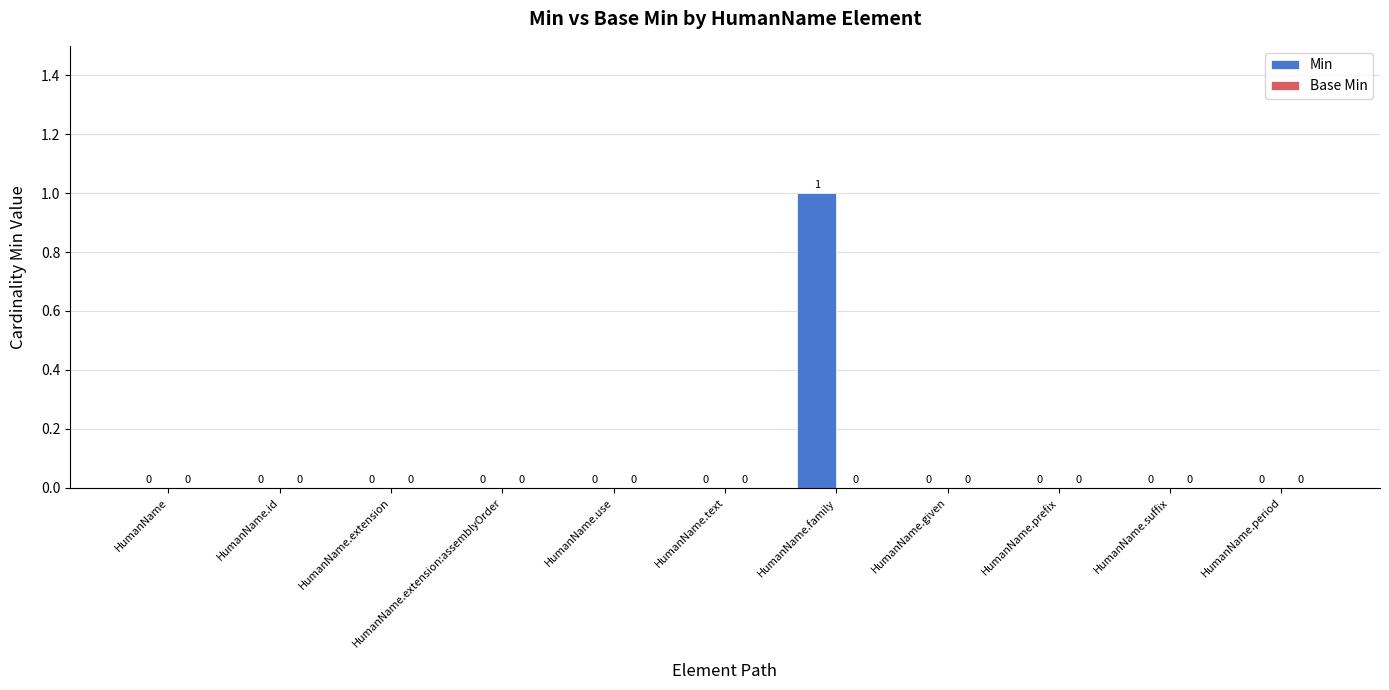

Between HumanName.prefix and HumanName.family, which is larger?

HumanName.family